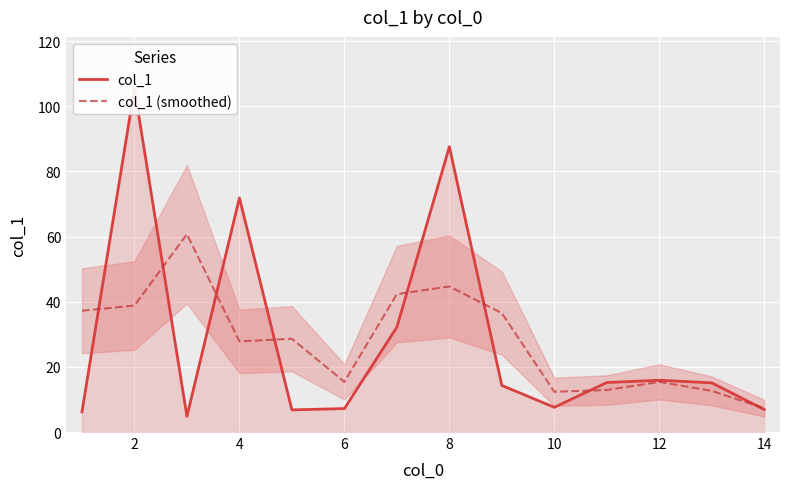

At which category does the chart reach its peak across all series?

2